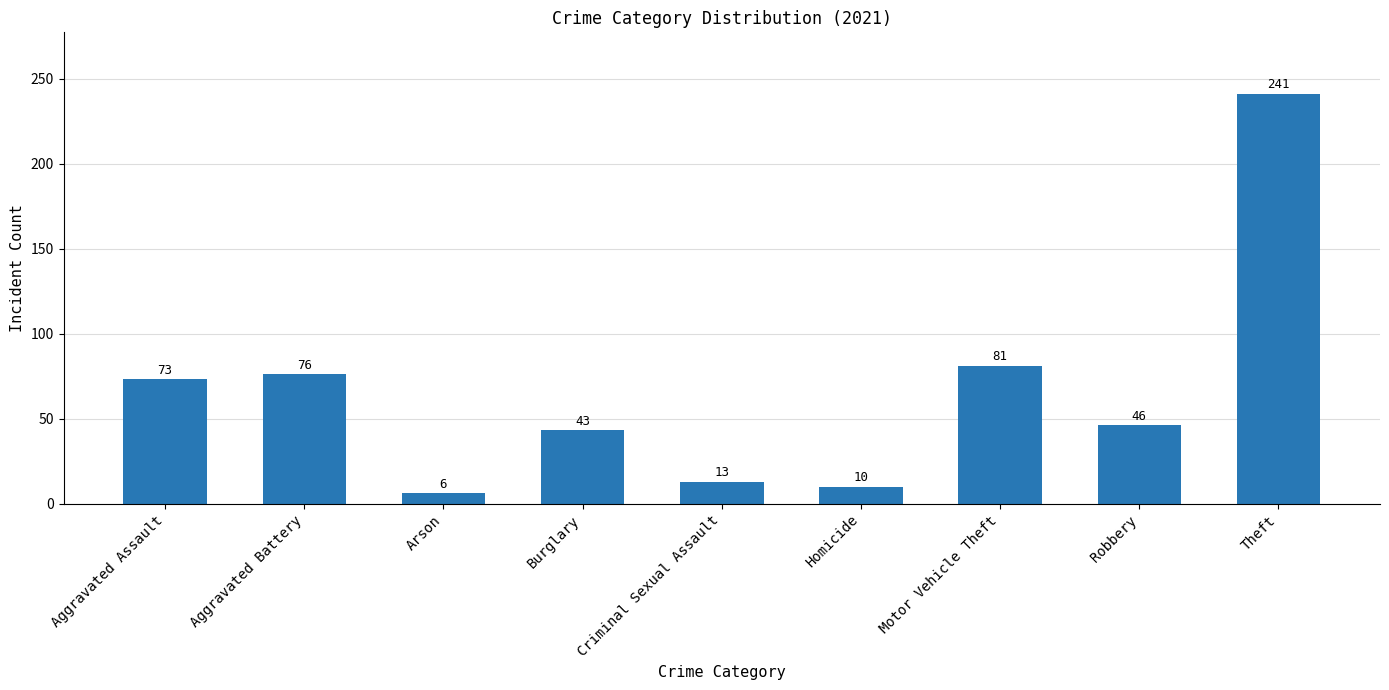

List the labels in order of value, largest first.

Theft, Motor Vehicle Theft, Aggravated Battery, Aggravated Assault, Robbery, Burglary, Criminal Sexual Assault, Homicide, Arson